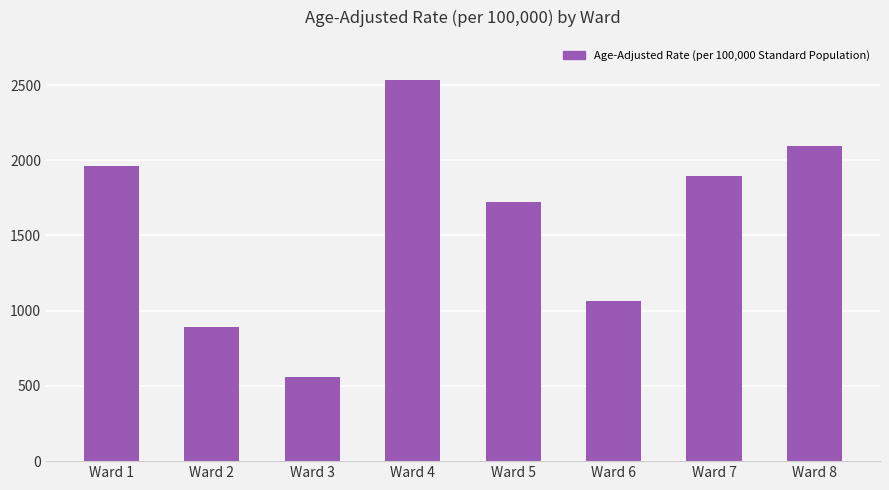

What is the difference between the maximum and minimum values?

1973.2